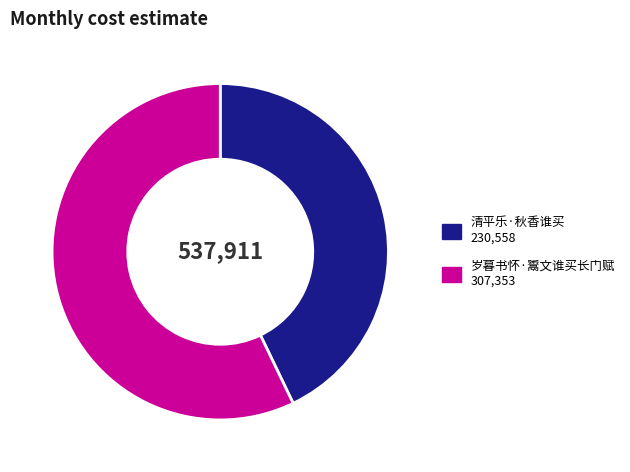

Does 岁暮书怀·鬻文谁买长门赋 represent more than half of the total?

Yes